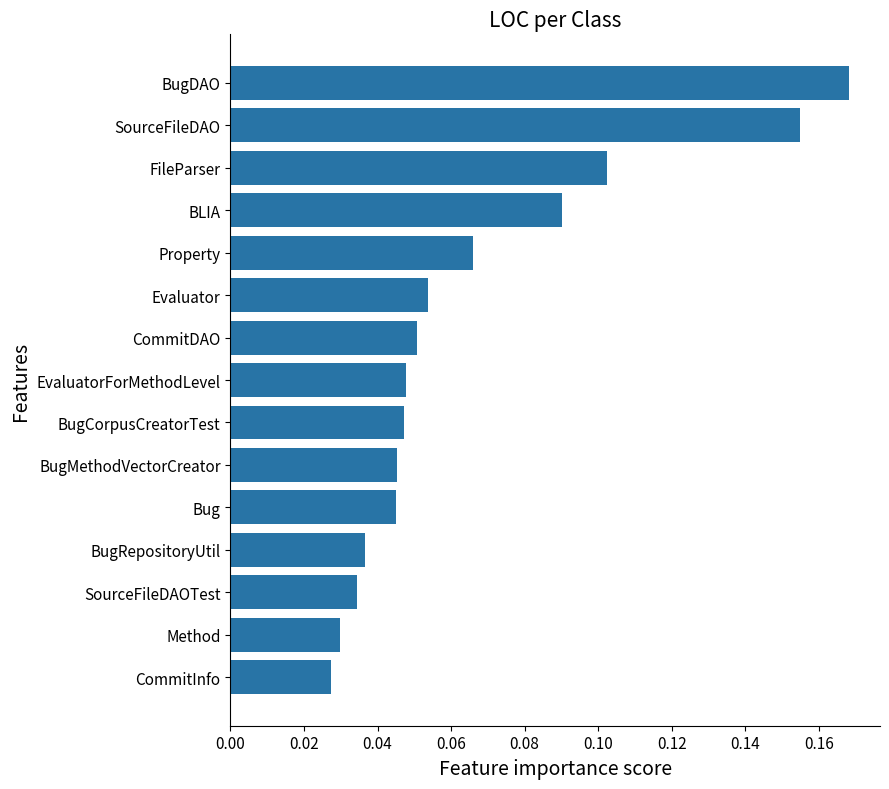

What is the label of the 4th bar from the bottom?

BugRepositoryUtil